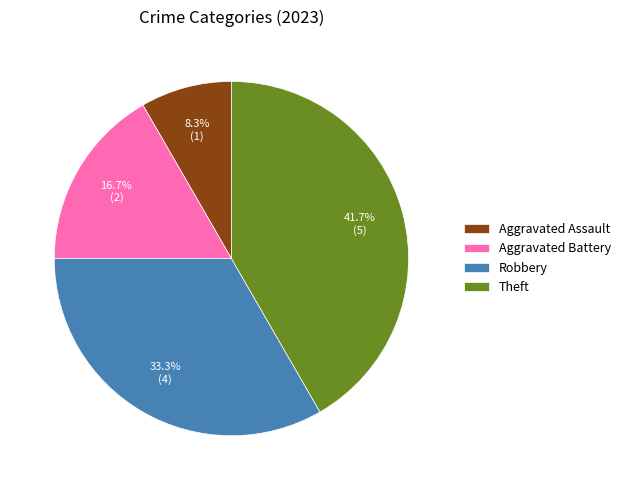

What is the smallest slice in the pie chart?

Aggravated Assault